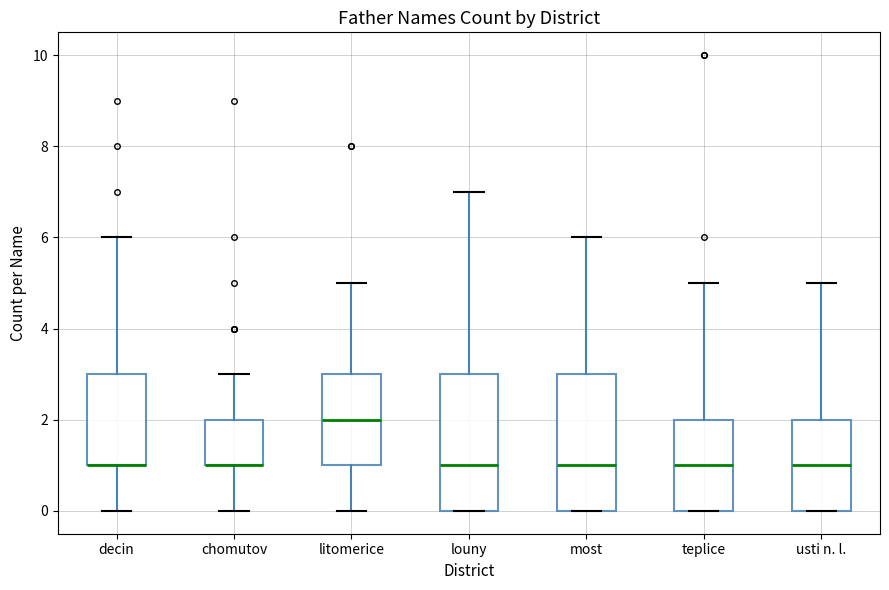

Where does the median line of the box for teplice sit on the y-axis? The values are not printed on the chart, so give them approximately, as read against the axis.

1